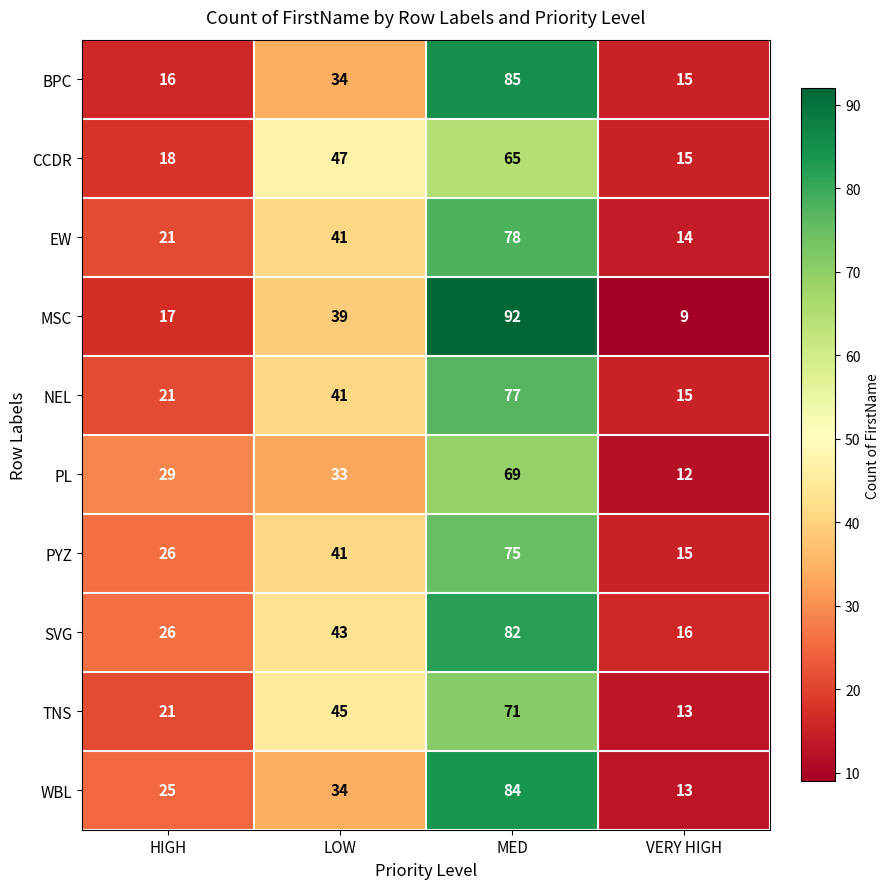

How many values in the WBL series are below 34?

2